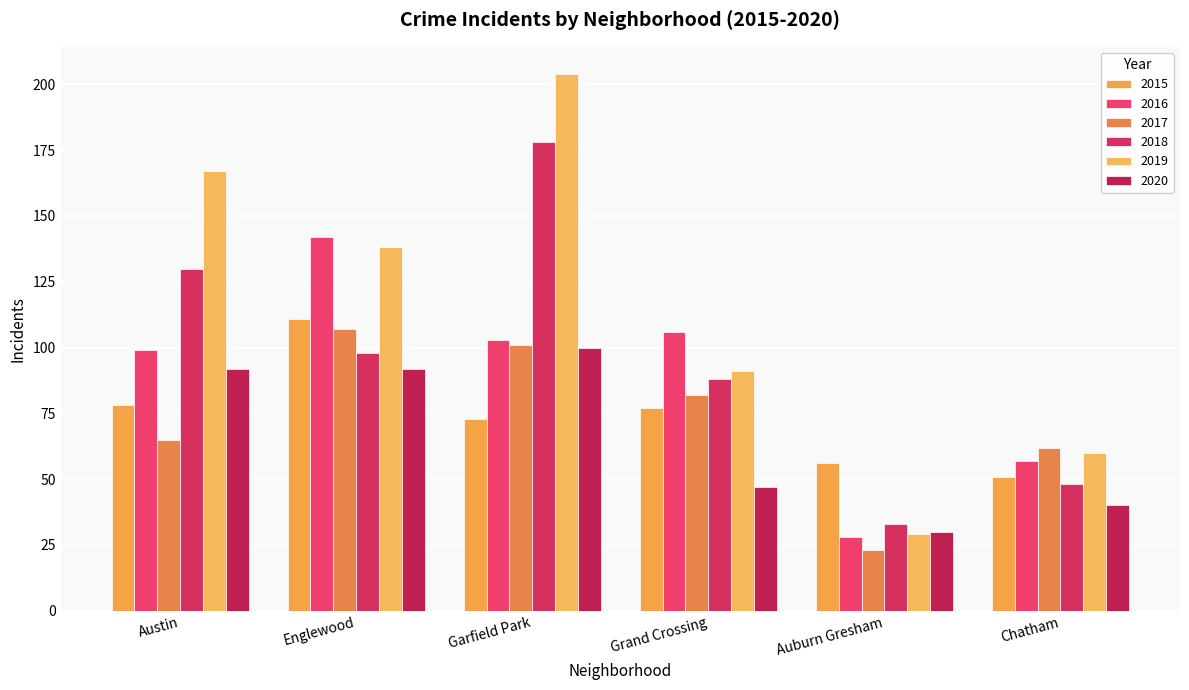

What are all the series names shown in the legend?

2015, 2016, 2017, 2018, 2019, 2020